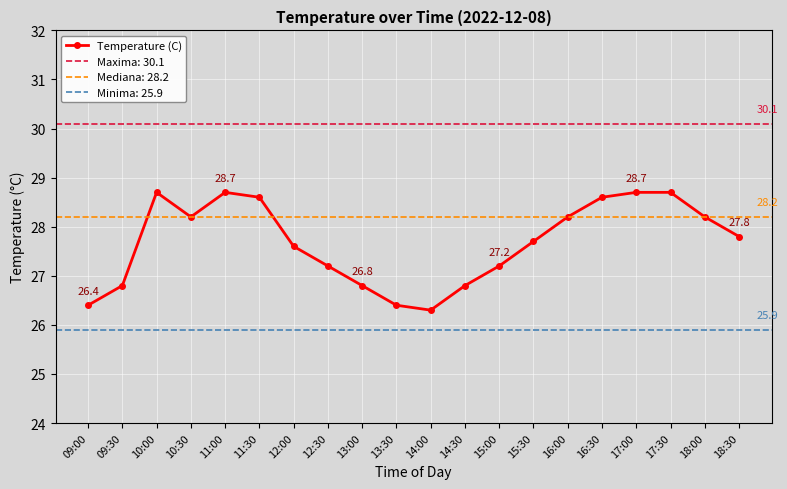

The value at 14:30 is 26.8. True or false?

True